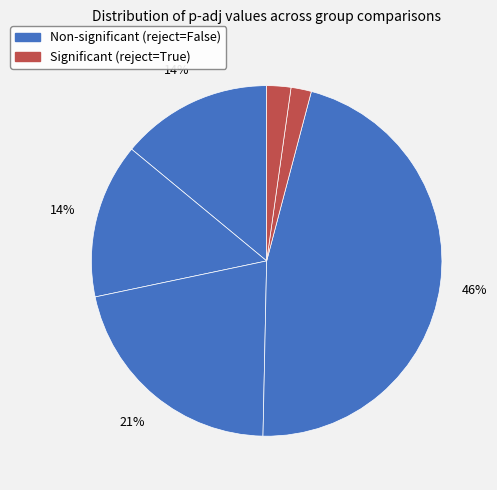

Does any single category account for the majority?

No